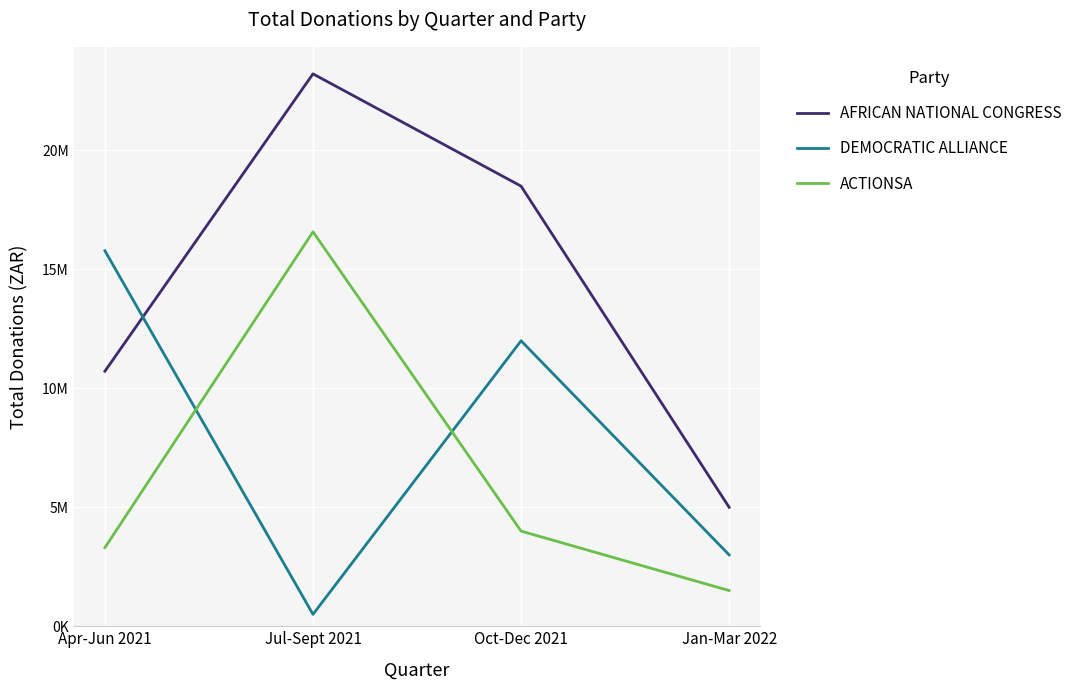

At which label does ACTIONSA reach its peak?

Jul-Sept 2021